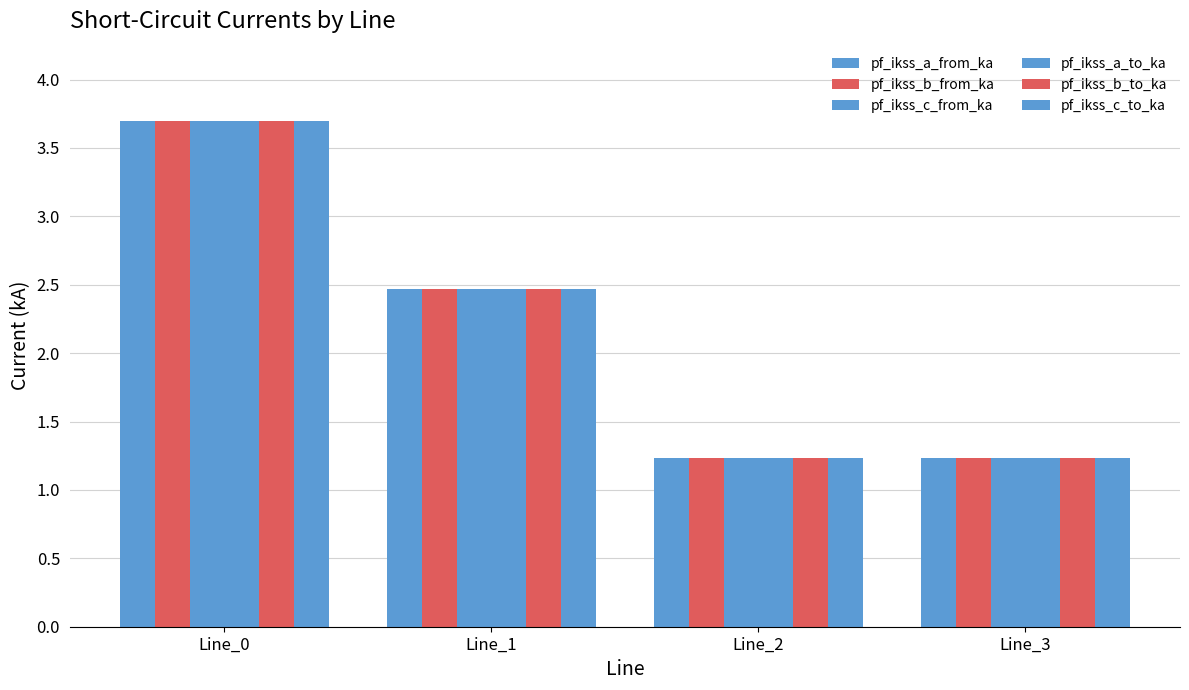

At which label does pf_ikss_a_from_ka reach its minimum?

Line_3